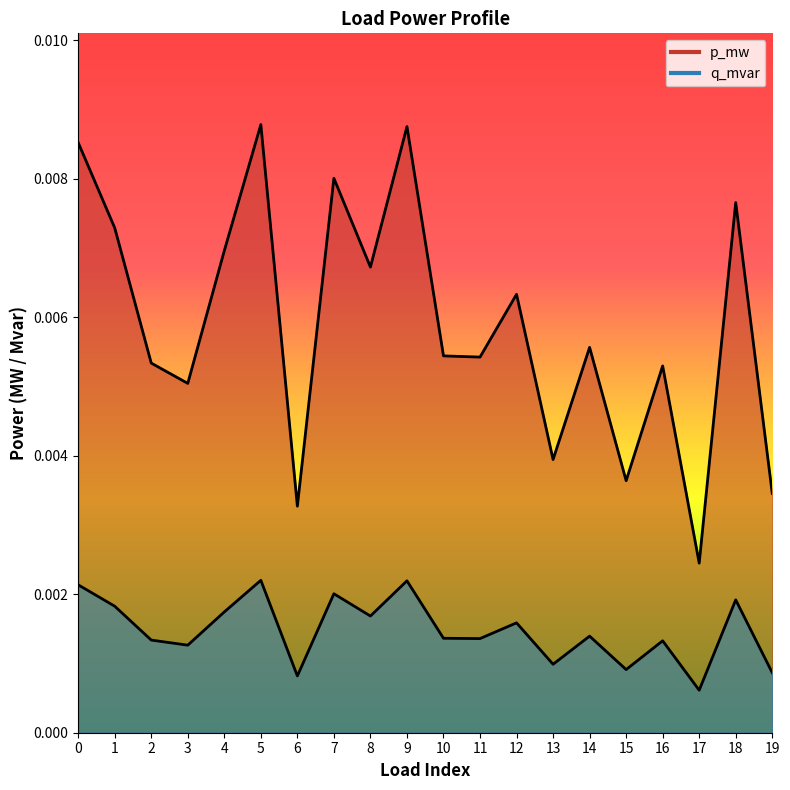

Which series changed the most between 14 and 18?

p_mw